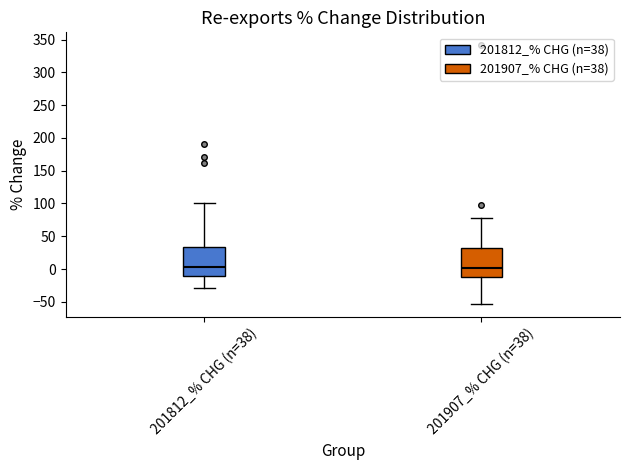

Reading left to right, read every box against the y-axis: the position of its median line, the range the box covers, and the ends of its whiskers. The values are not printed on the chart, so give them approximately, as read against the axis.

201812_% CHG (n=38): median 5, box -10 to 35, whiskers -30 to 100
201907_% CHG (n=38): median 0, box -10 to 30, whiskers -55 to 80